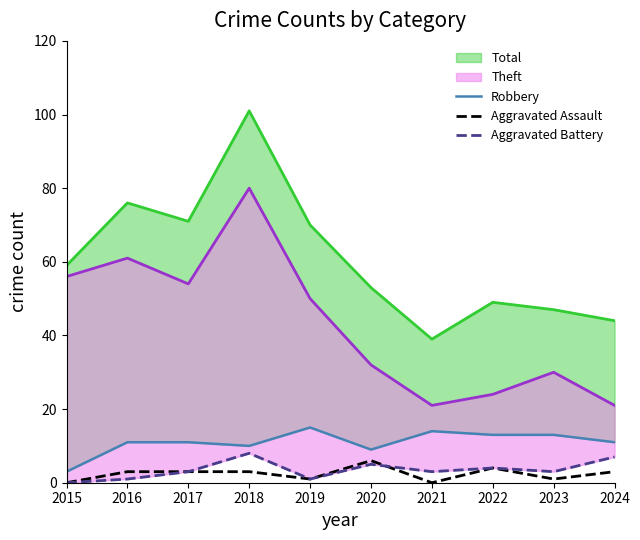

True or false: Aggravated Assault and Robbery cross at least once.

False